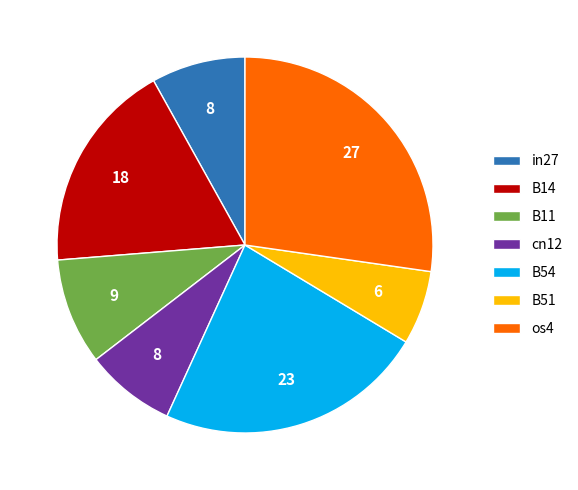

Combined, do B54 and B51 account for over 50%?

No